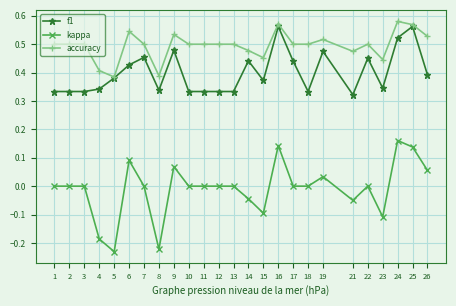

True or false: f1 and kappa cross at least once.

False